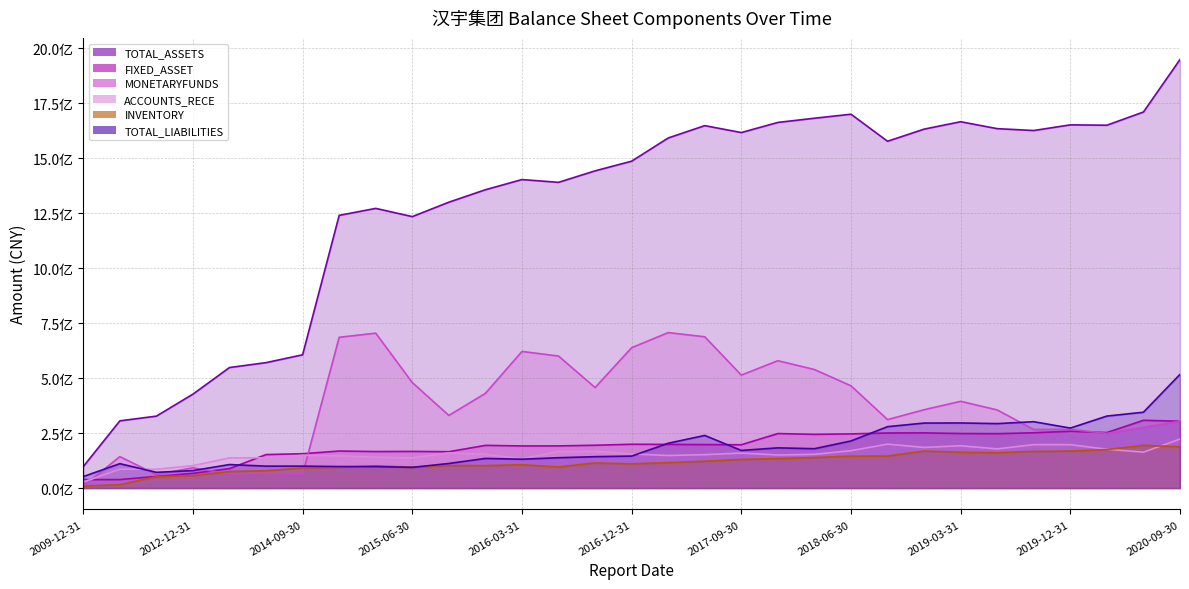

Where is INVENTORY nearest to the value 101570506?

2015-12-31